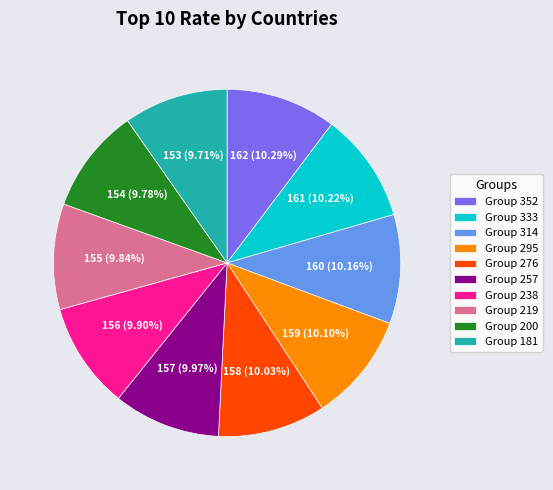

Does Group 238 account for over 50% of the chart?

No